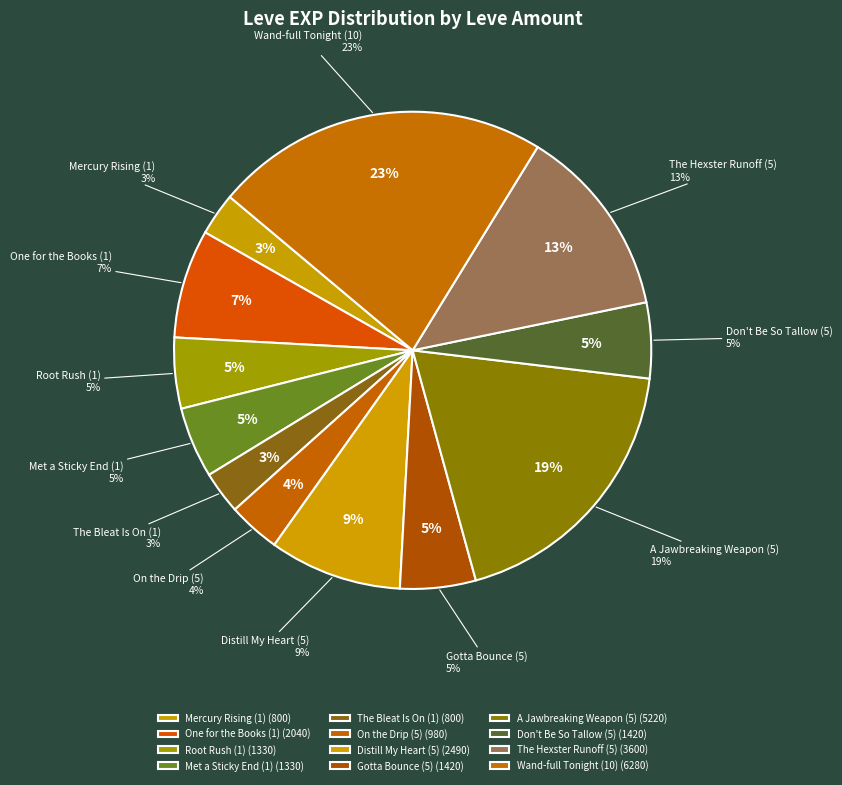

To the nearest percent, what portion does The Hexster Runoff (5) represent?

13%